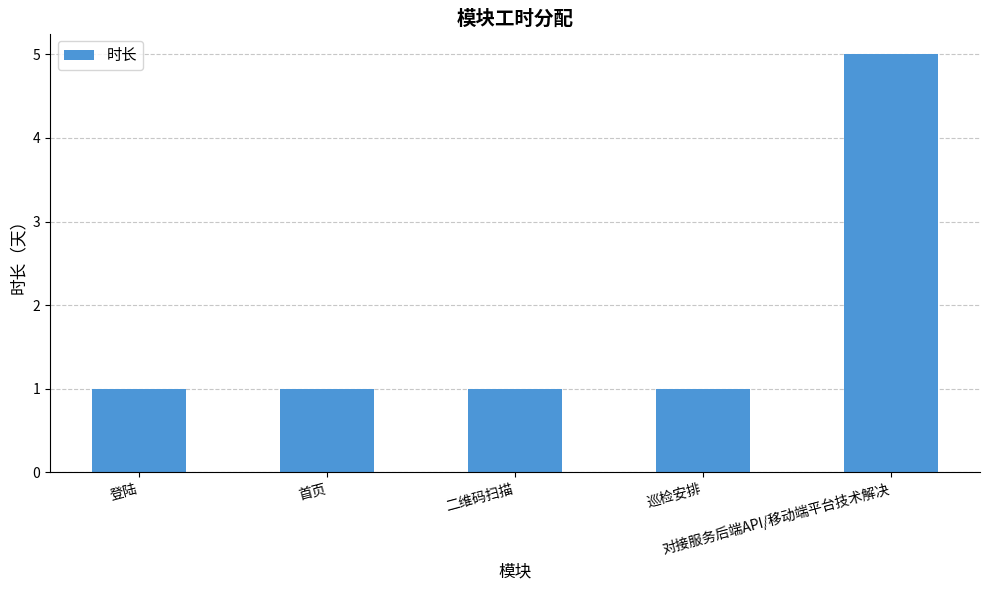

What is the maximum value shown in the chart?

5